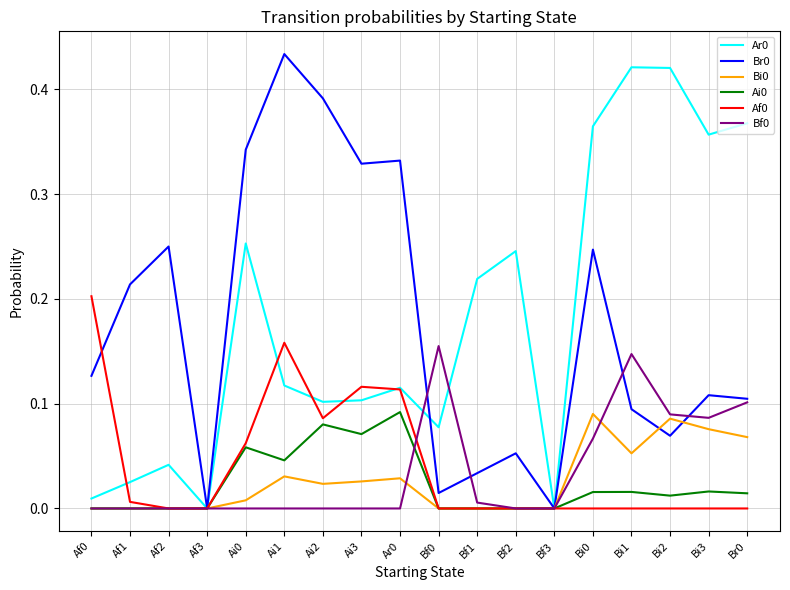

What position from the left is Af3?

4